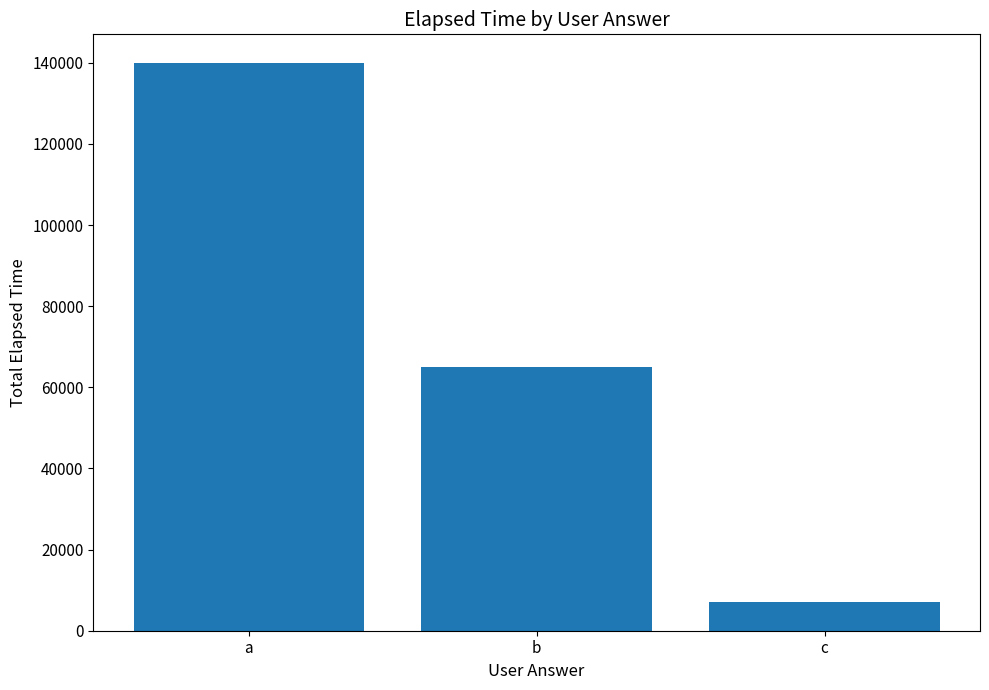

How many categories are shown in the chart?

3